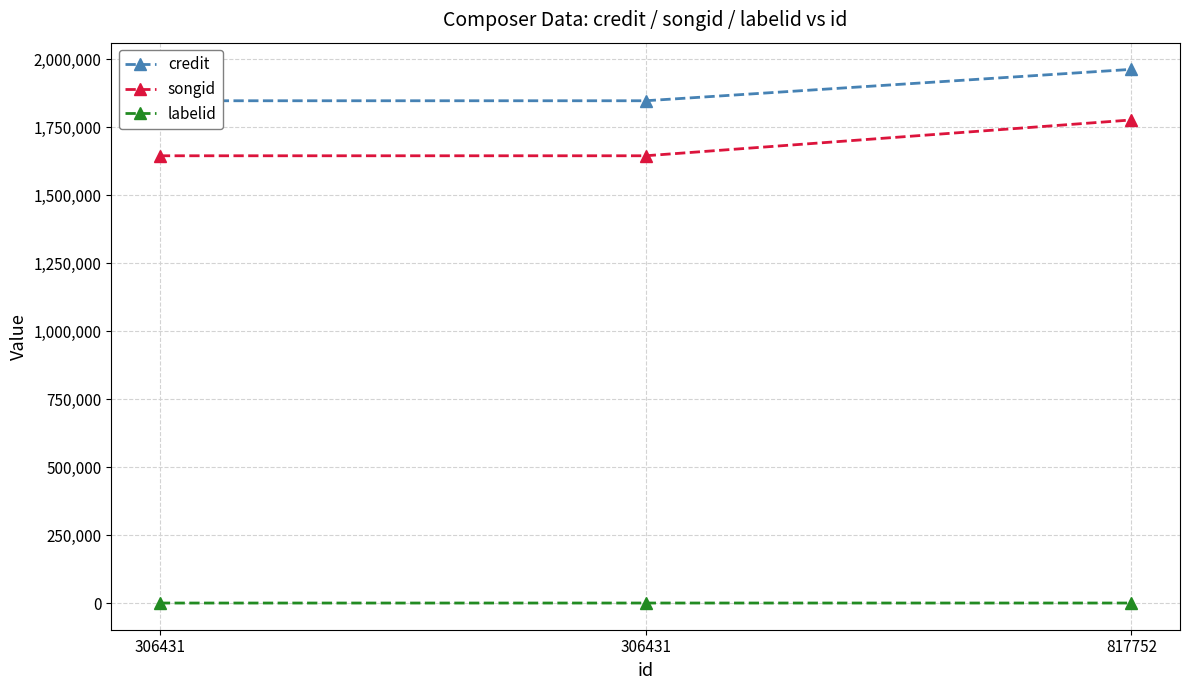

Reading left to right, extract all data points from this chart.

credit: 1846742	1846742	1962216
songid: 1644474	1644474	1776162
labelid: -1	39	39